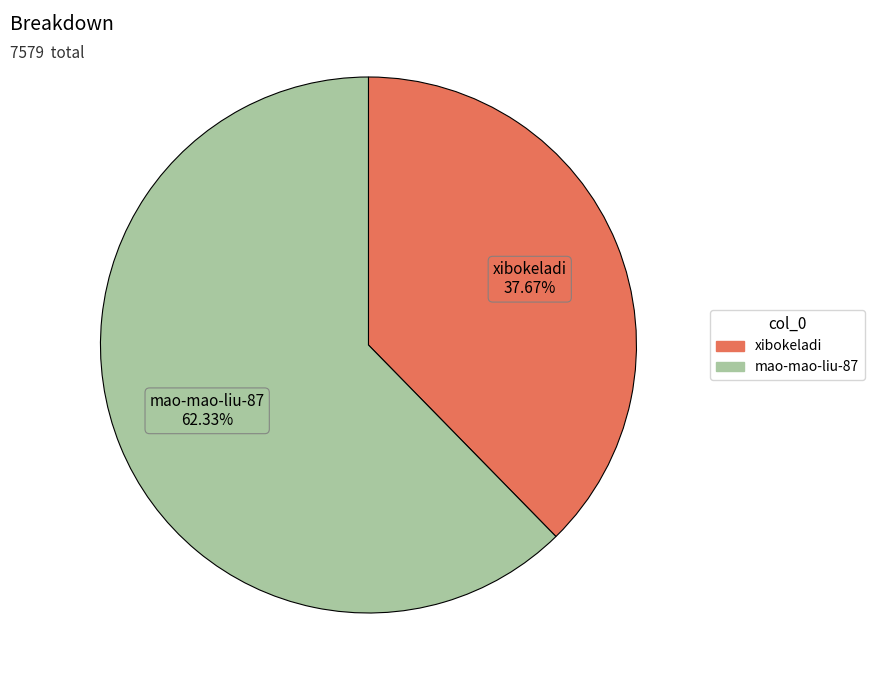

Rank the categories by value from lowest to highest.

xibokeladi, mao-mao-liu-87